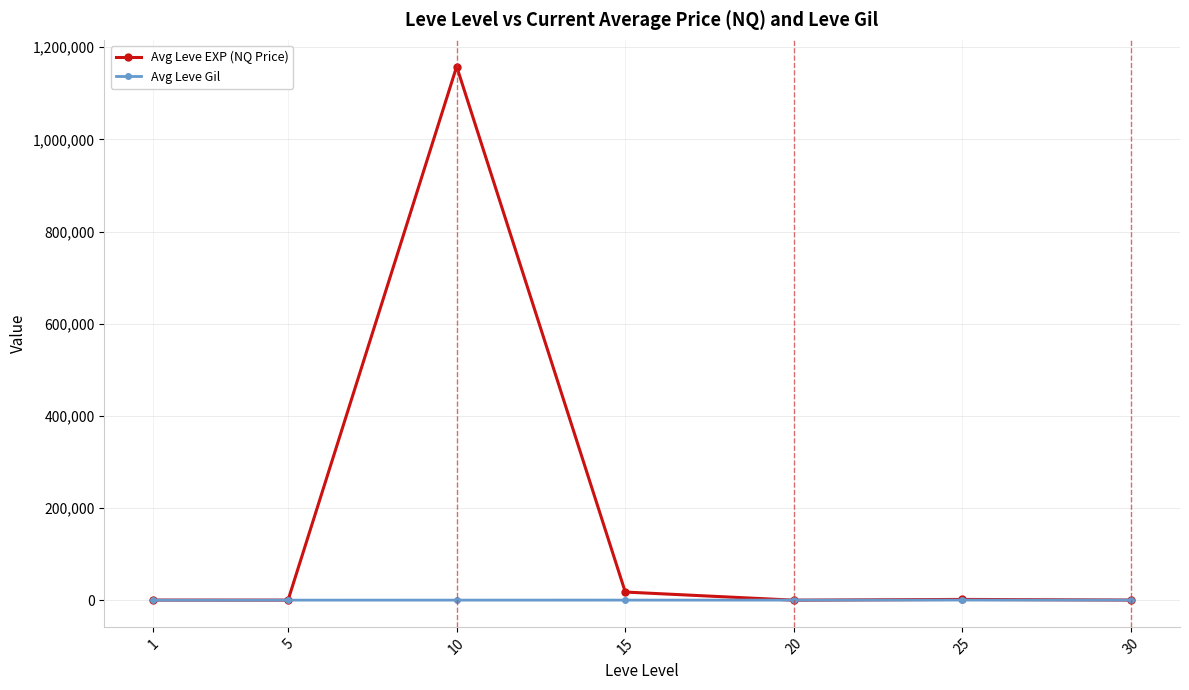

List the series in order of their peak value, highest first.

Avg Leve EXP (NQ Price), Avg Leve Gil